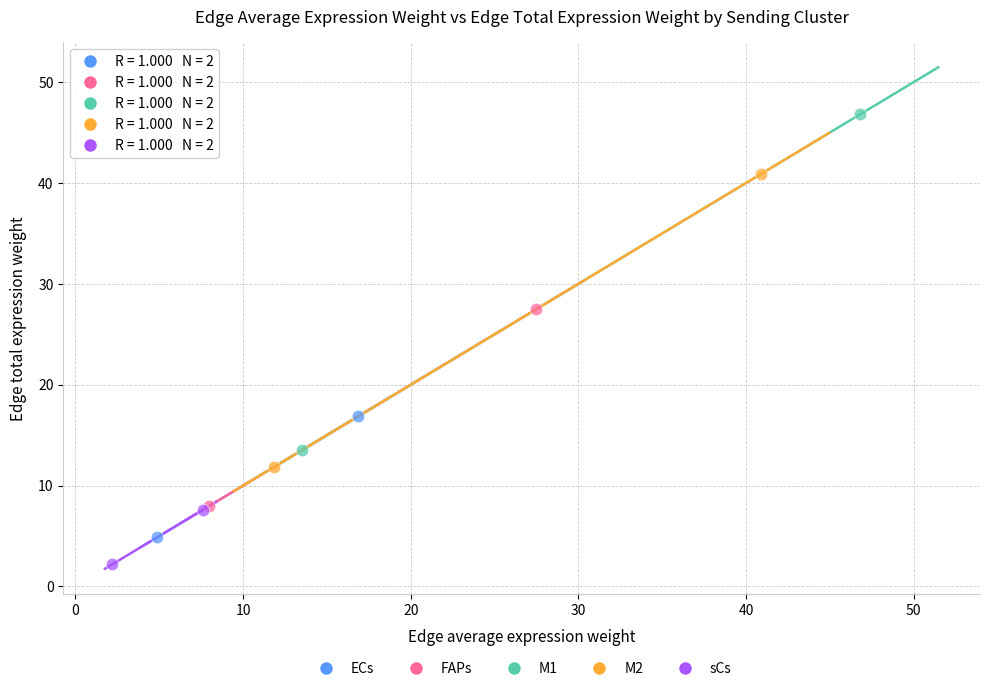

Which series reaches the minimum Y coordinate?

sCs